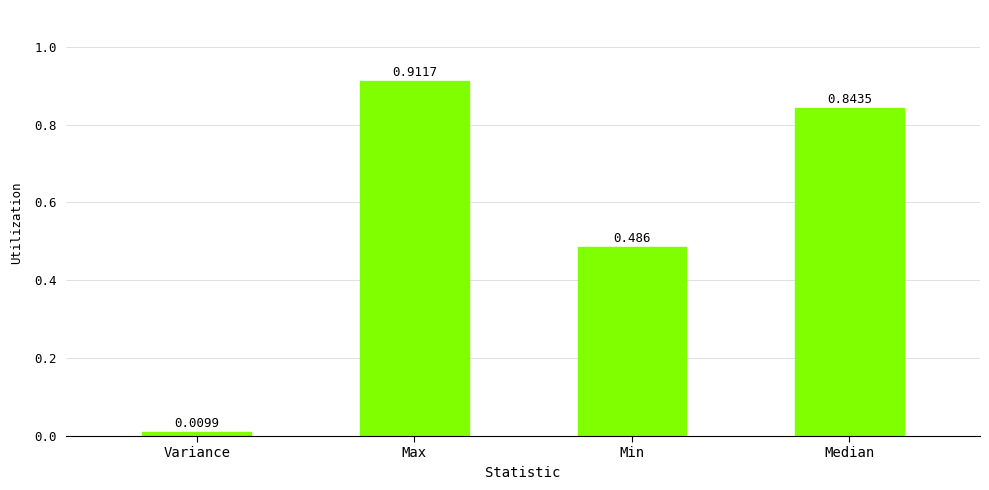

List the labels in order of value, largest first.

Max, Median, Min, Variance